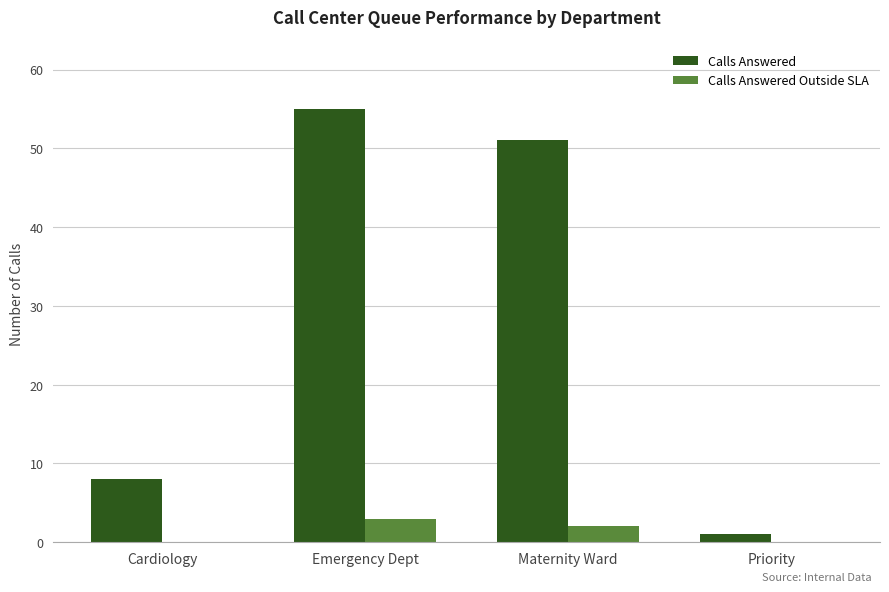

Where is Calls Answered nearest to the value 28?

Cardiology